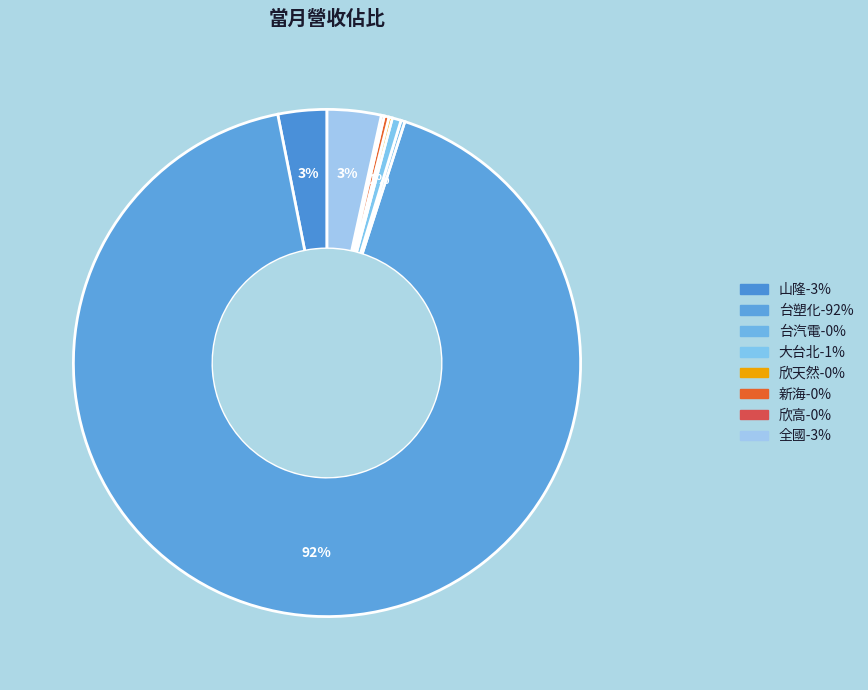

Combined, do 全國 and 台汽電 account for over 50%?

No